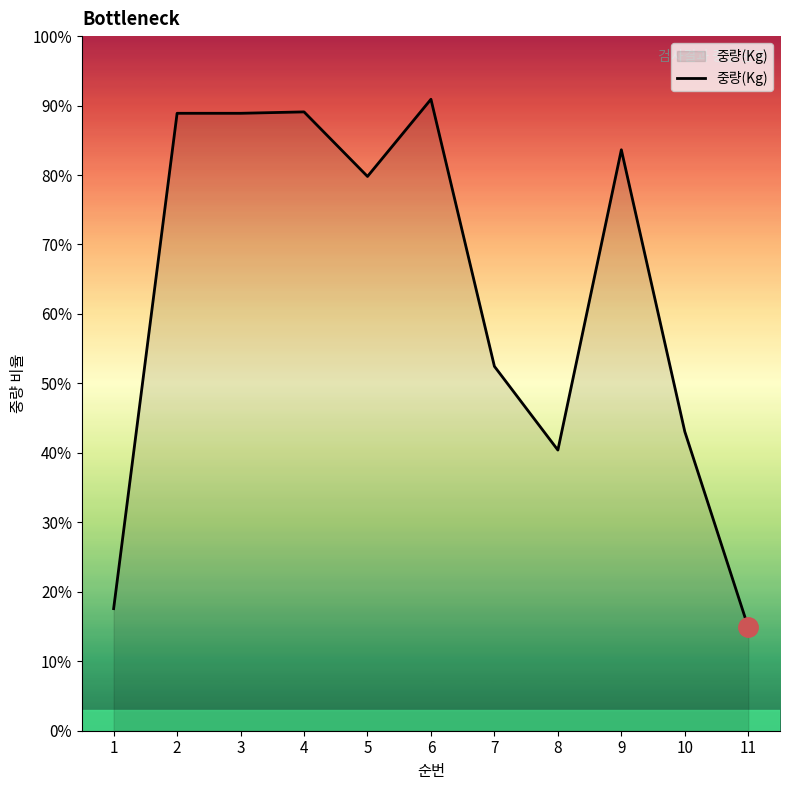

Is this an area chart (filled region under the line)?

Yes